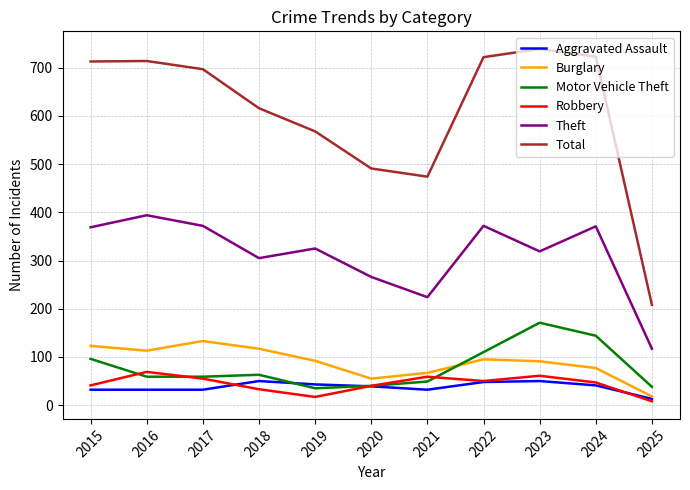

What is the approximate value of Total at 2018?

616